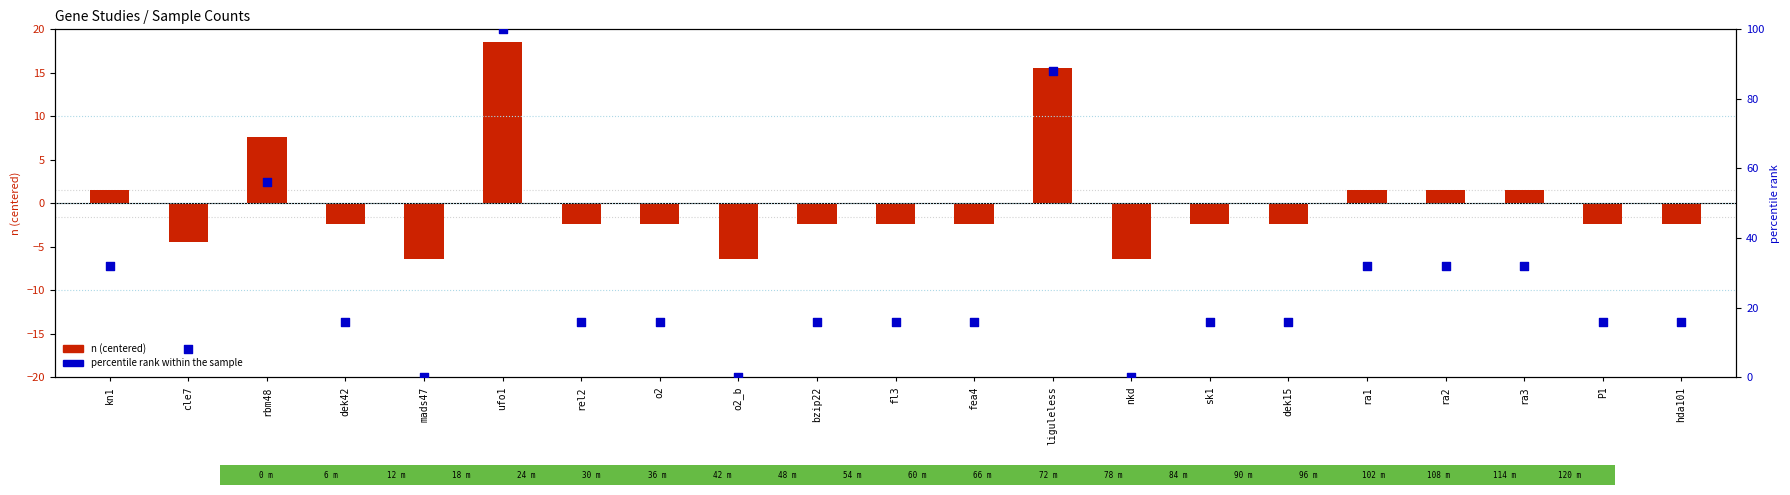

What is the total value across all series at dek42?

13.6